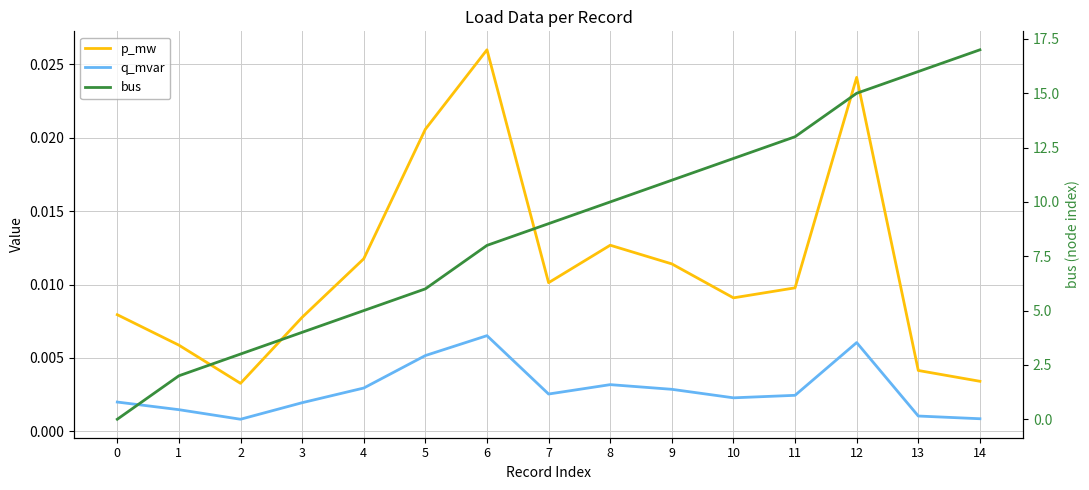

Between 9 and 5, which is larger?

5